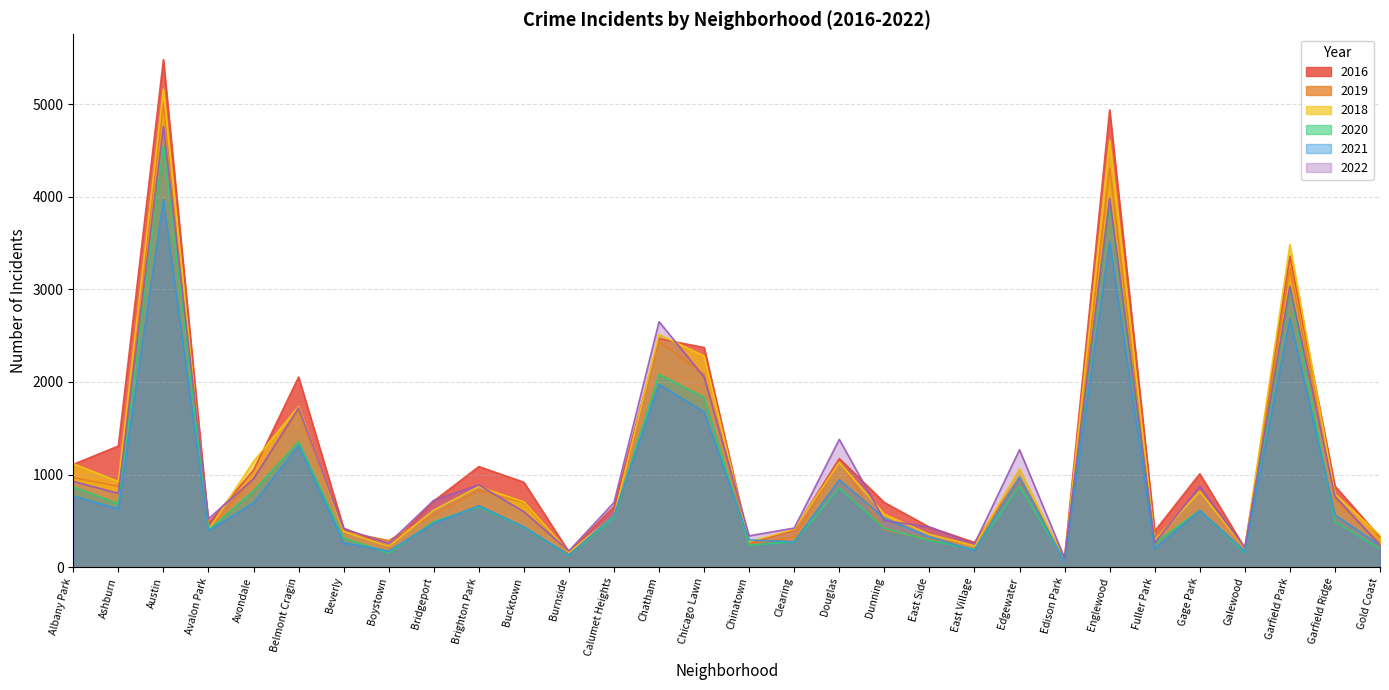

Reading left to right, extract all data points from this chart.

2016: 1110	1308	5481	475	1046	2053	421	219	714	1086	917	164	653	2467	2372	262	401	1173	698	432	267	965	103	4938	389	1008	205	3360	876	323
2018: 1117	924	5163	401	1142	1736	386	224	616	870	704	160	554	2513	2281	273	409	1131	571	354	230	1063	75	4608	289	817	202	3485	789	342
2020: 868	684	4556	399	824	1356	314	153	491	652	431	126	538	2081	1833	238	274	856	418	290	190	872	75	3945	259	612	154	3009	491	197
2021: 767	629	3970	395	692	1312	264	173	474	664	435	130	559	1974	1675	293	274	943	530	326	180	969	62	3518	200	613	170	2686	565	233
2022: 926	797	4762	522	953	1721	414	258	722	888	599	175	698	2651	2053	338	422	1380	504	433	250	1268	99	3982	263	871	211	3033	766	236
2019: 968	872	5008	405	957	1687	385	287	568	828	694	142	561	2441	2079	253	322	1140	406	298	248	972	77	4309	308	825	189	3226	728	261